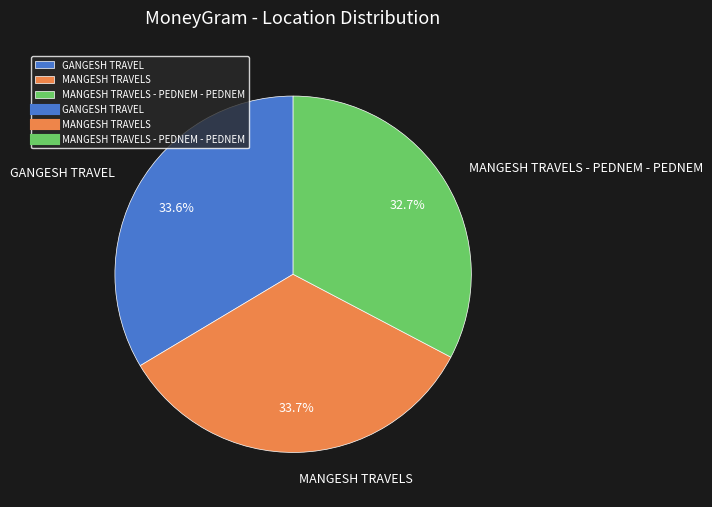

Approximately how many times larger is the value at MANGESH TRAVELS compared to MANGESH TRAVELS - PEDNEM - PEDNEM?

1.0